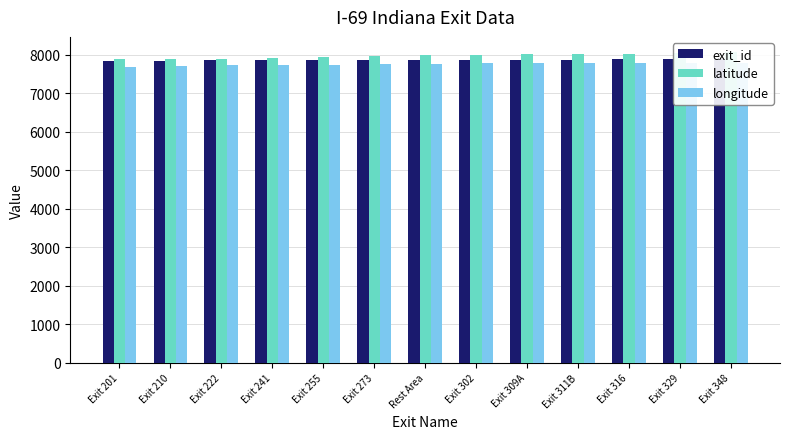

Reading right to left, transcribe all the data shown in this chart.

exit_id: Exit 348=7885.0	Exit 329=7882.0	Exit 316=7879.0	Exit 311B=7875.0	Exit 309A=7872.0	Exit 302=7869.0	Rest Area=7866.0	Exit 273=7863.0	Exit 255=7860.0	Exit 241=7857.0	Exit 222=7854.0	Exit 210=7851.0	Exit 201=7848.0
latitude: Exit 348=8063.0	Exit 329=8036.4	Exit 316=8017.6	Exit 311B=8012.9	Exit 309A=8011.9	Exit 302=8002.7	Rest Area=7986.3	Exit 273=7966.5	Exit 255=7941.8	Exit 241=7921.5	Exit 222=7903.6	Exit 210=7898.9	Exit 201=7890.6
longitude: Exit 348=7795.2	Exit 329=7791.7	Exit 316=7789.7	Exit 311B=7784.3	Exit 309A=7781.0	Exit 302=7774.8	Rest Area=7765.5	Exit 273=7750.4	Exit 255=7745.1	Exit 241=7743.9	Exit 222=7727.4	Exit 210=7706.8	Exit 201=7695.5